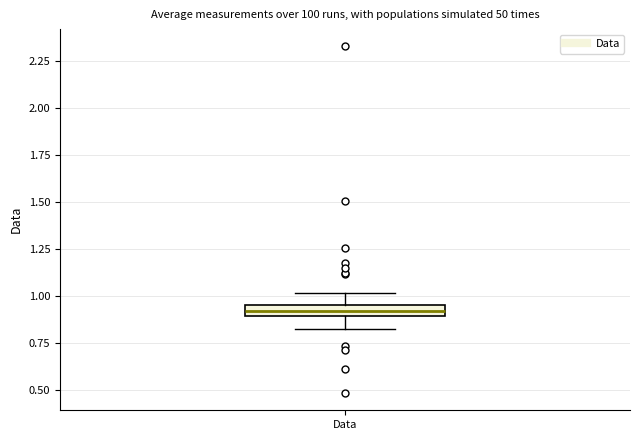

Where does the upper whisker of the box for Data end on the y-axis? The values are not printed on the chart, so give them approximately, as read against the axis.

1.00